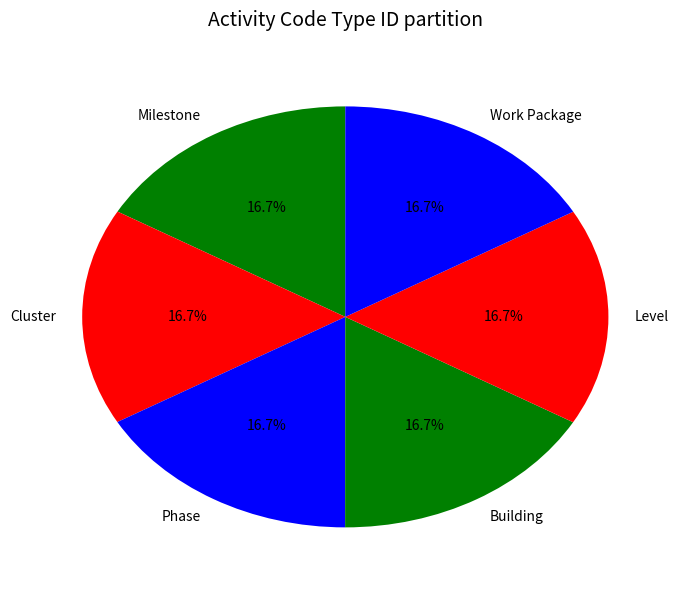

True or false: Milestone accounts for 7% of the total.

False